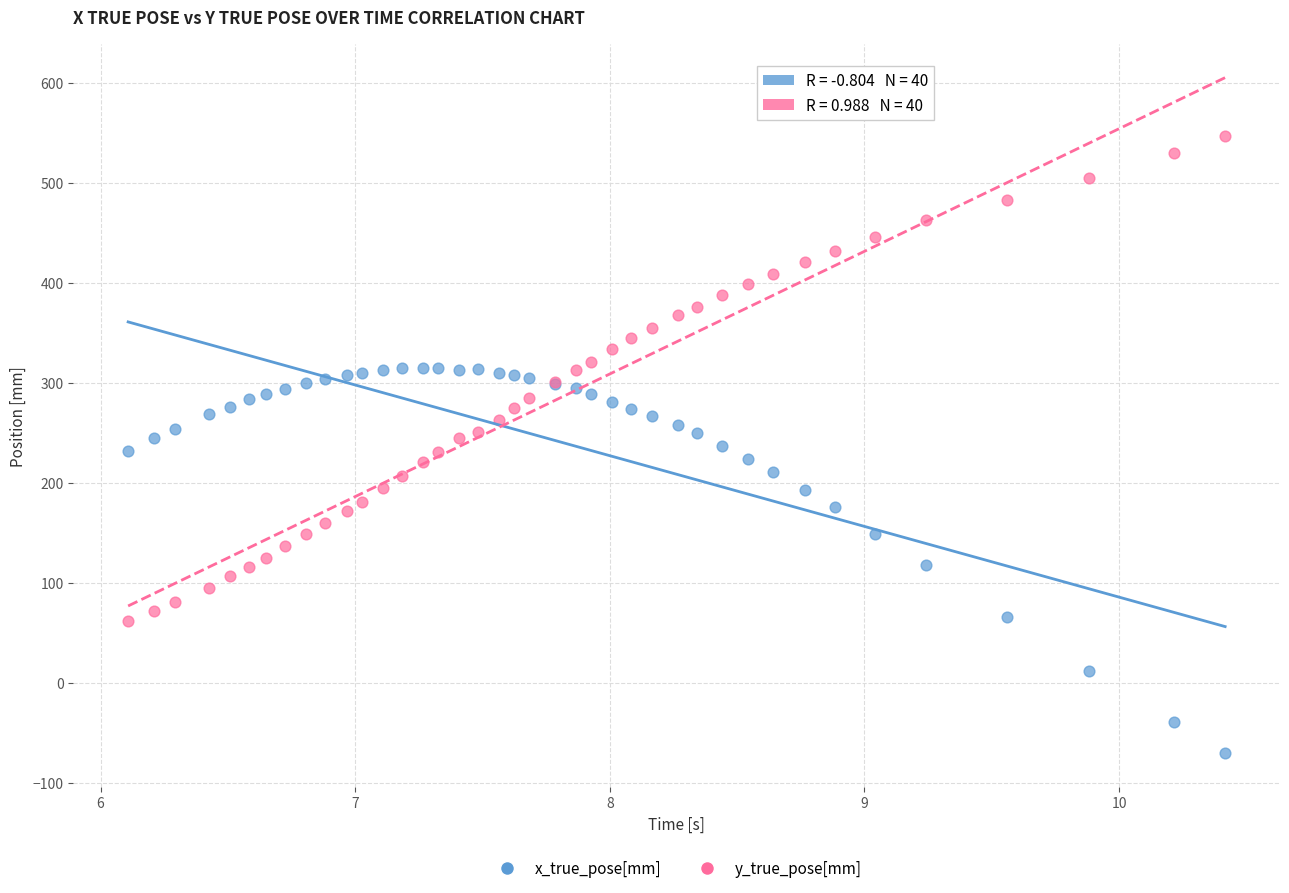

Which series contains the highest Y value?

y_true_pose[mm]